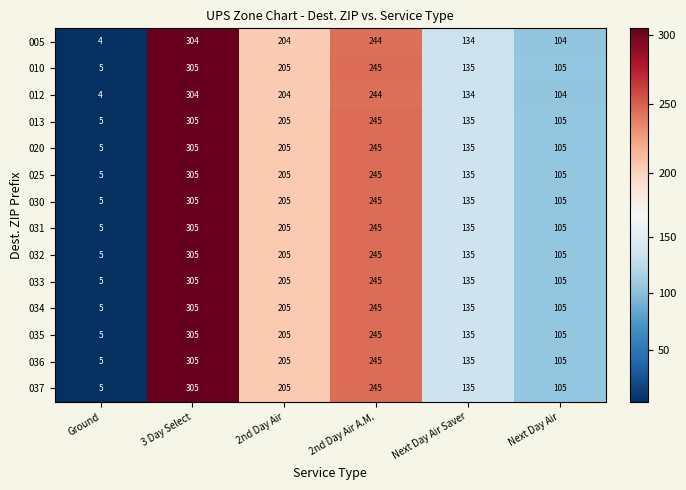

The 032 series shows 75 at 2nd Day Air. True or false?

False